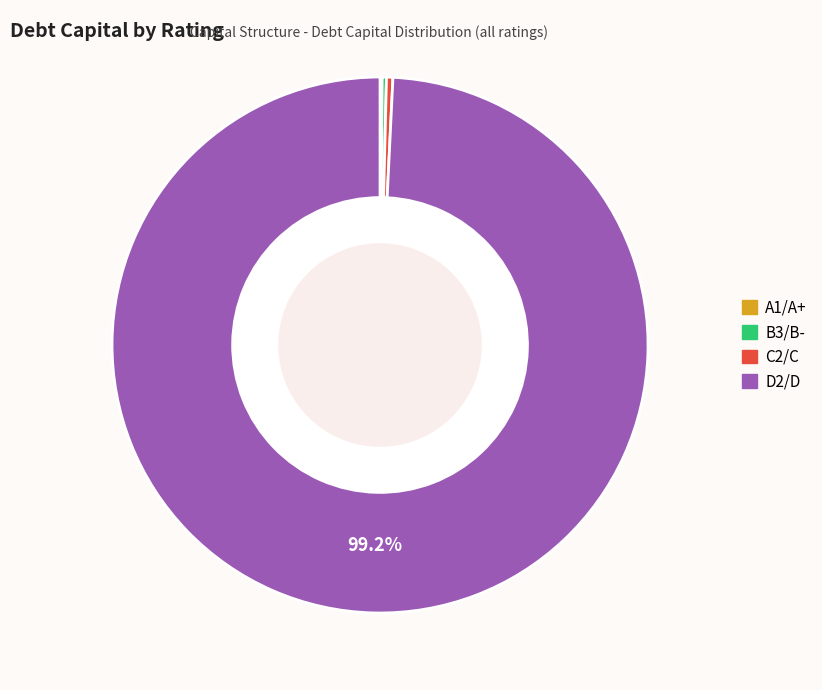

Does any single category account for the majority?

Yes